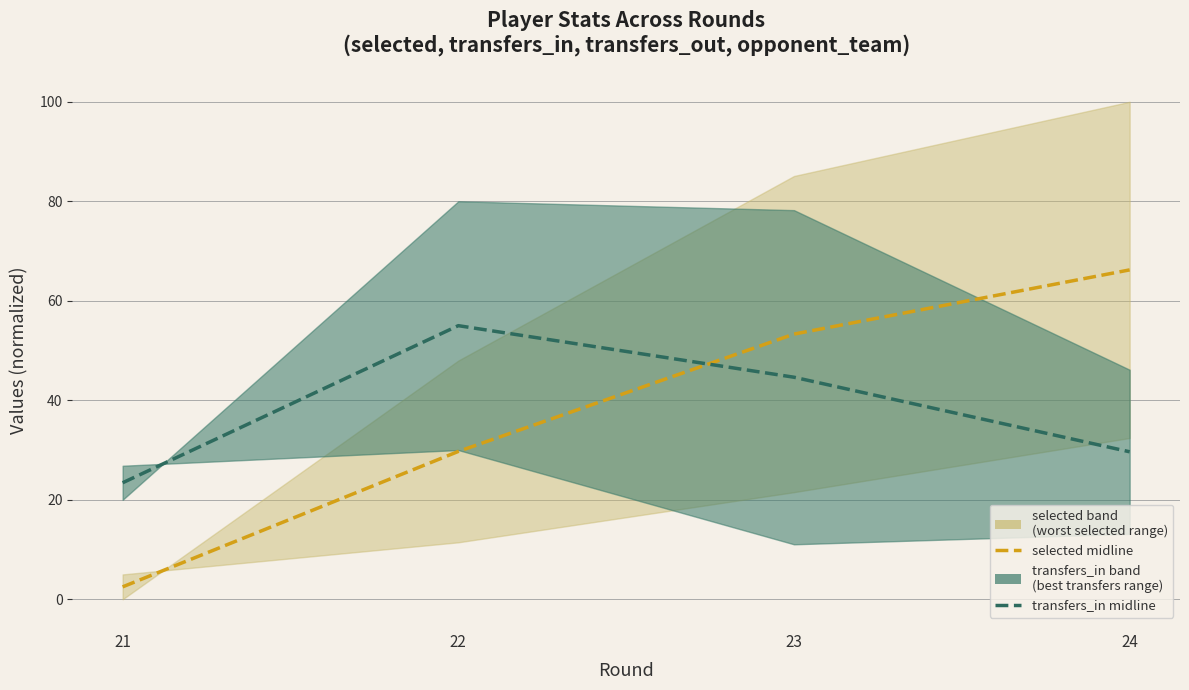

Rank the categories by transfers_in (mid) value from lowest to highest.

21, 24, 23, 22